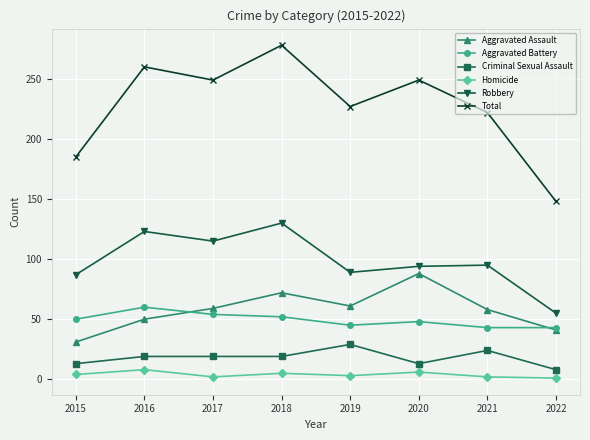

The Aggravated Assault series shows 109 at 2019. True or false?

False